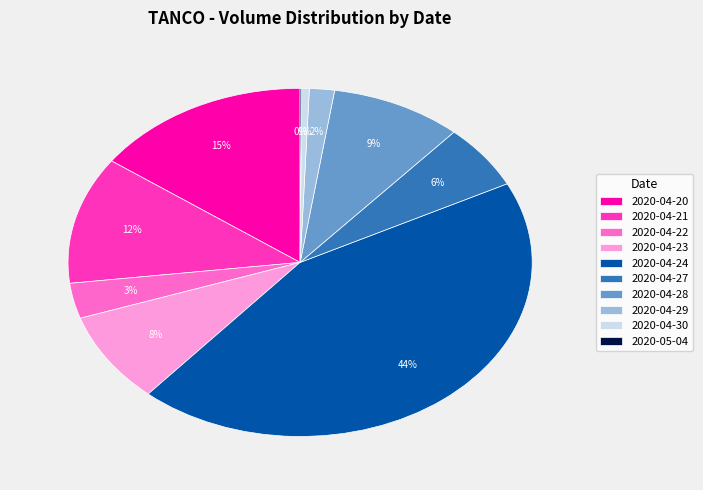

What is the ratio of the value at 2020-04-20 to the value at 2020-04-27?

2.5